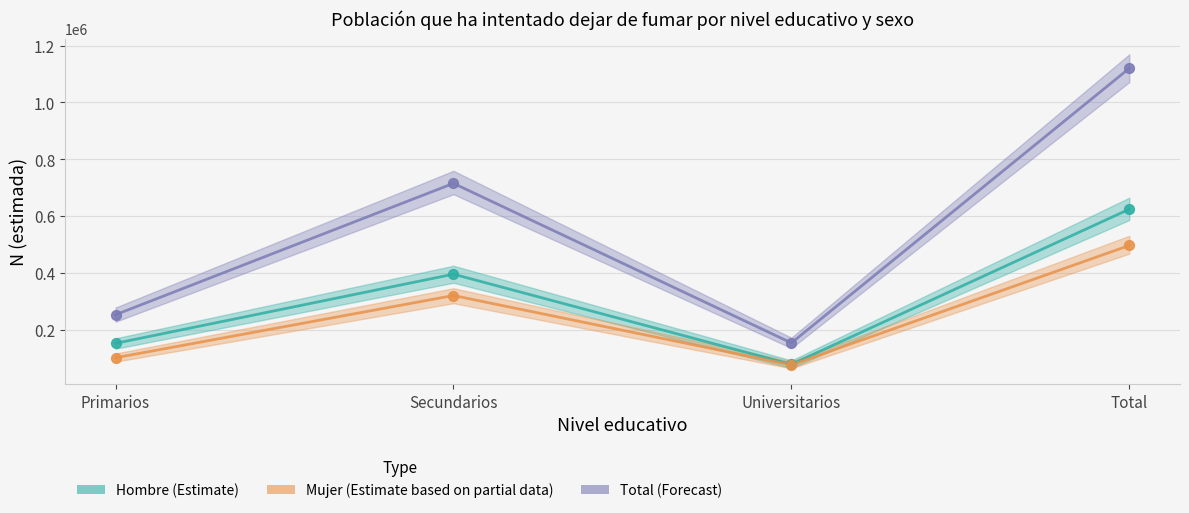

At which category is the sum across all series the highest?

Total